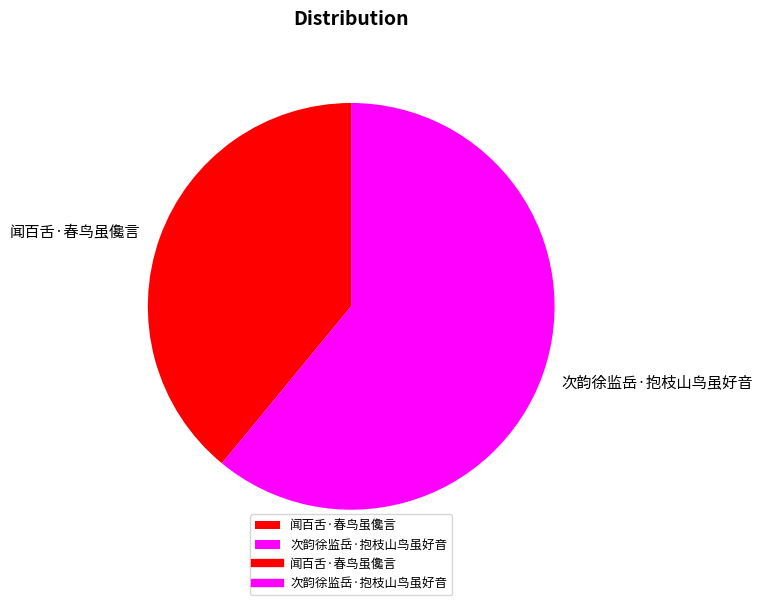

Is the sum of 次韵徐监岳·抱枝山鸟虽好音 and 闻百舌·春鸟虽儳言 greater than half?

Yes